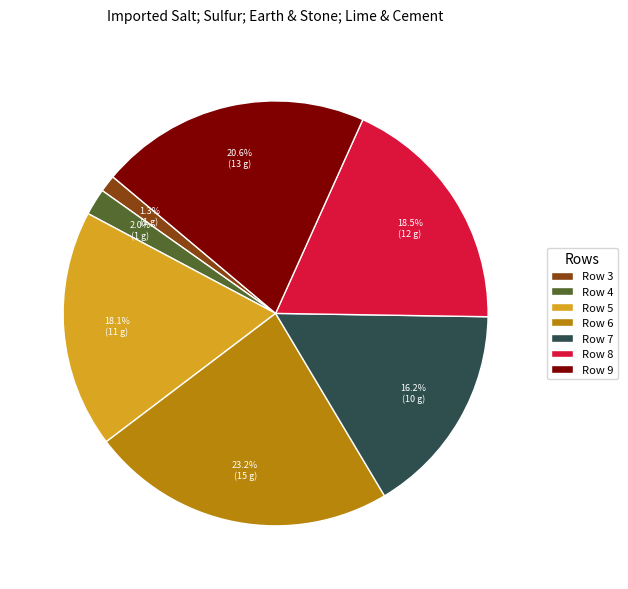

Between Row 5 and Row 3, which is larger?

Row 5